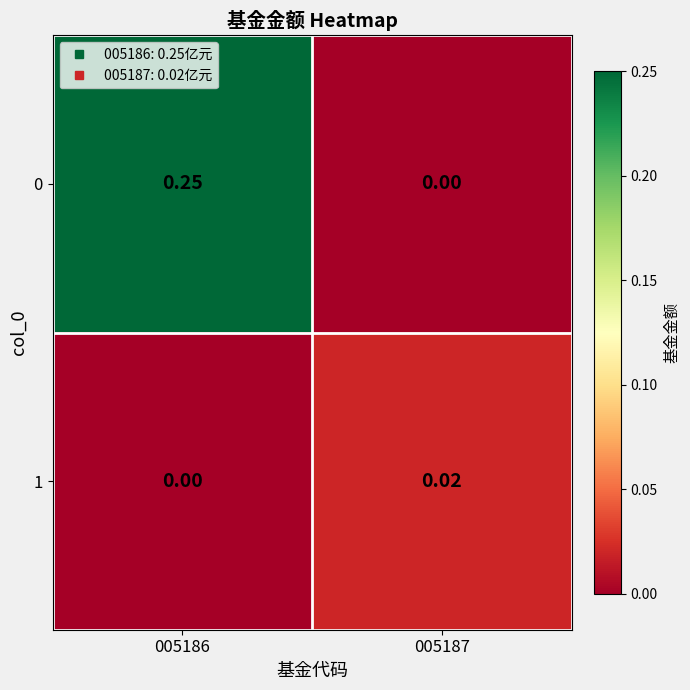

How many values in the 1 series exceed 0?

1